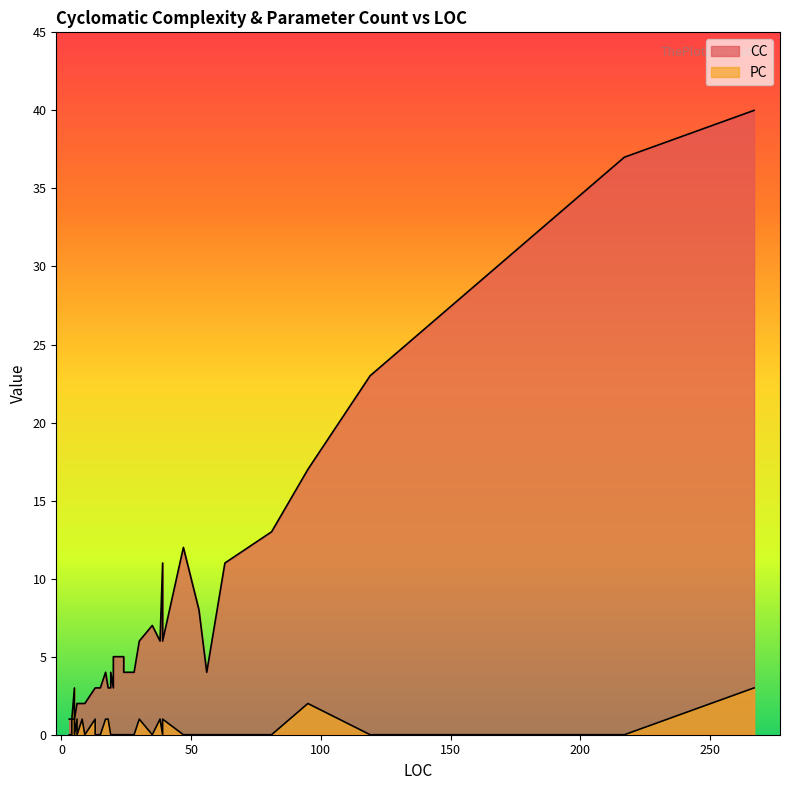

After their last crossing, which series has the higher values: PC or CC?

CC